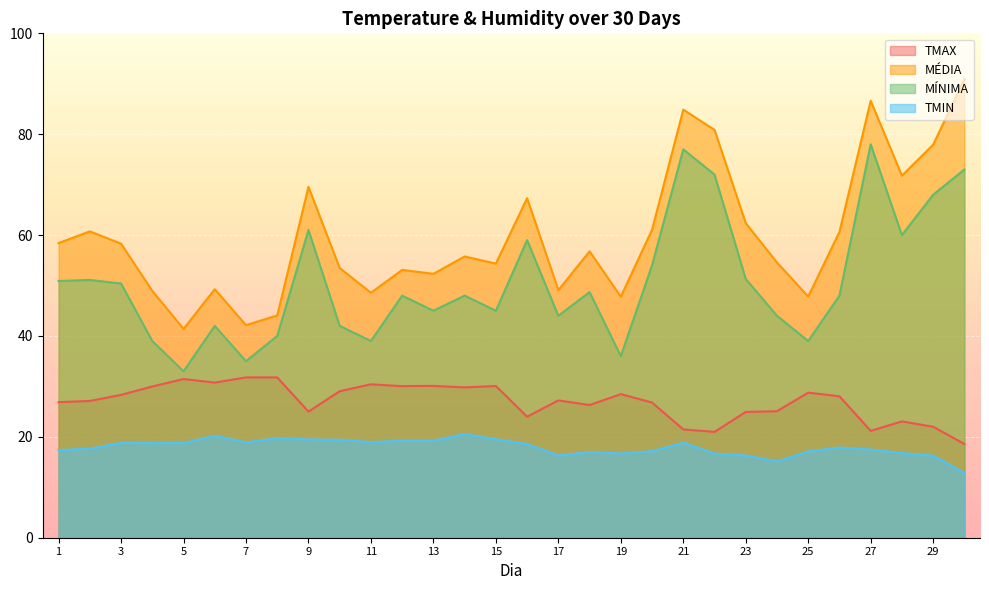

Which series has the largest total across all categories?

MÉDIA